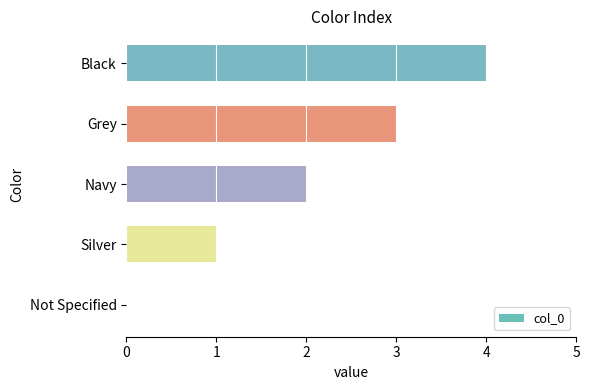

Read the value at Grey.

3